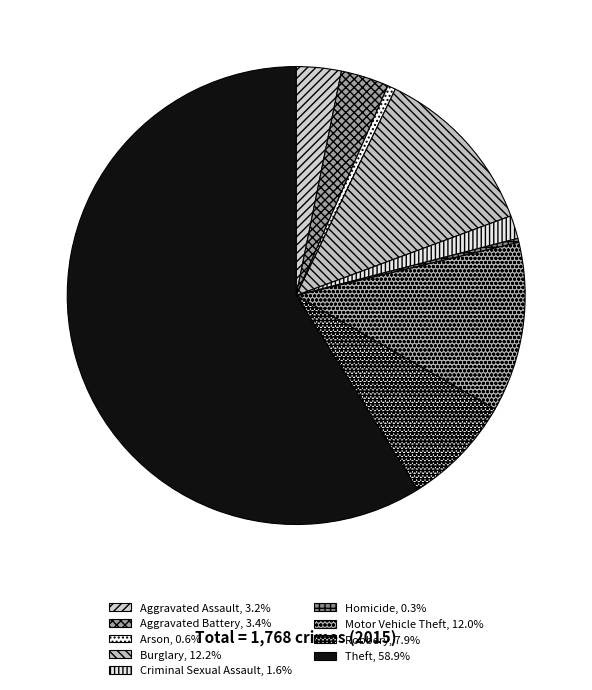

Count the number of slices in the pie.

9